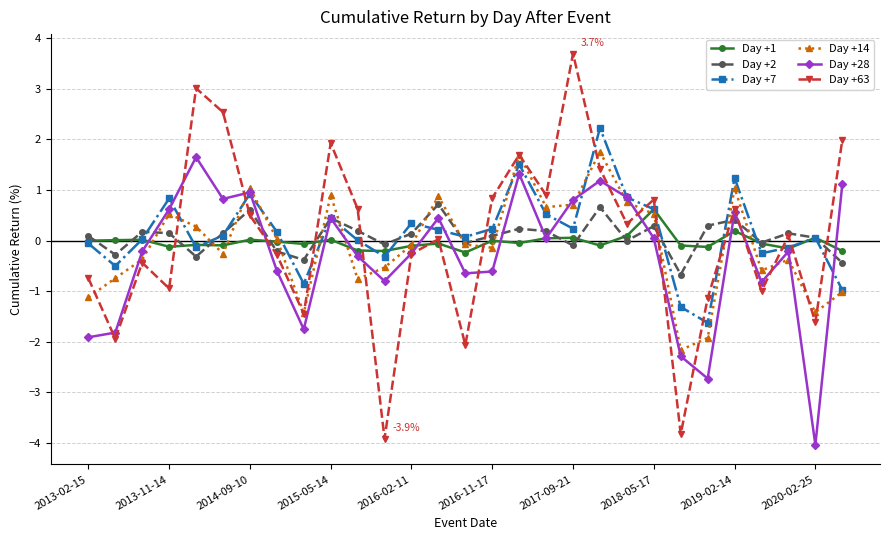

True or false: Day +7 has more than 1 interior local peaks.

True